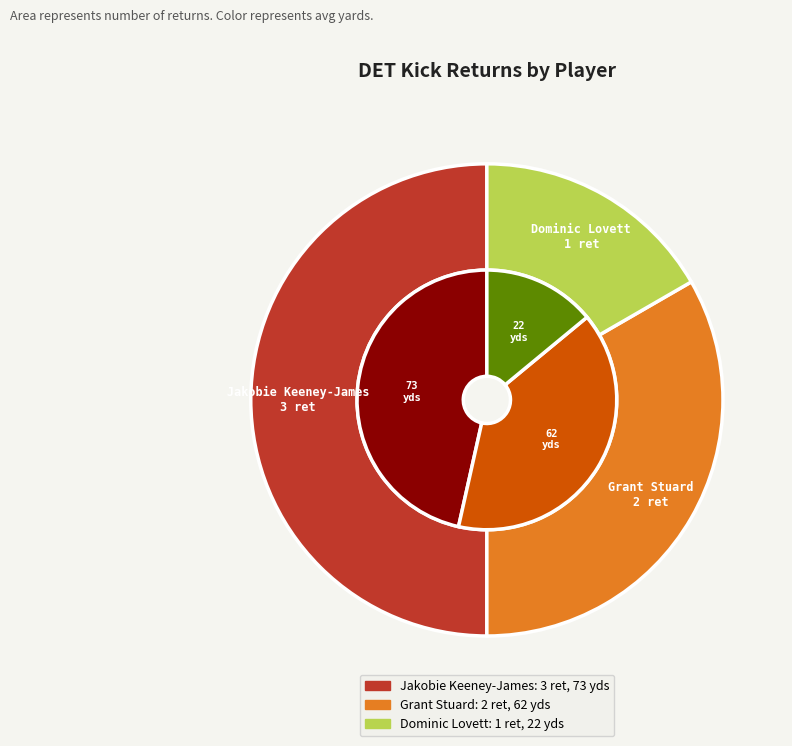

Combined, do Dominic Lovett and Grant Stuard account for over 50%?

No